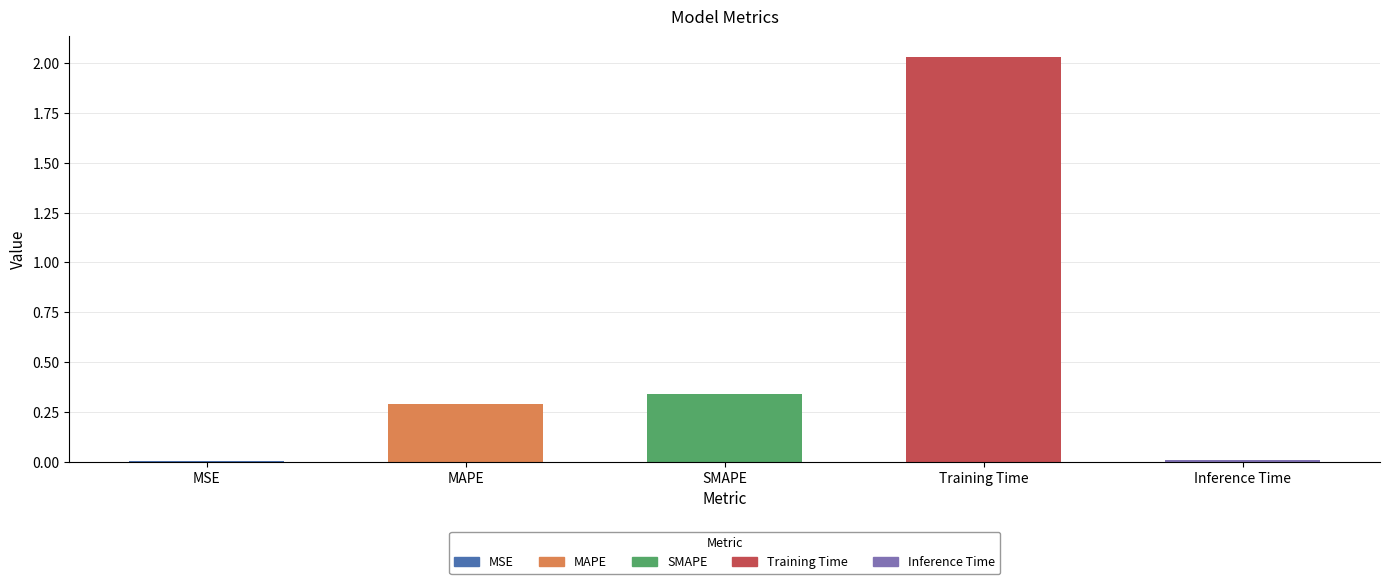

What is the change in value from SMAPE to Training Time?

+1.7